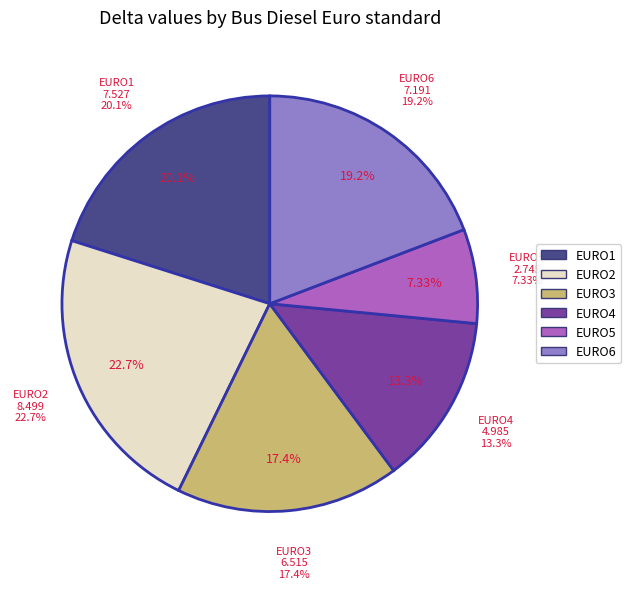

What is the largest slice in the pie chart?

EURO2